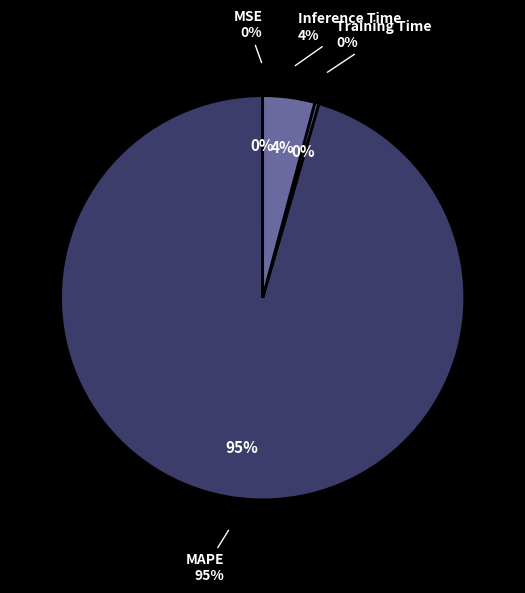

What is the majority slice?

MAPE